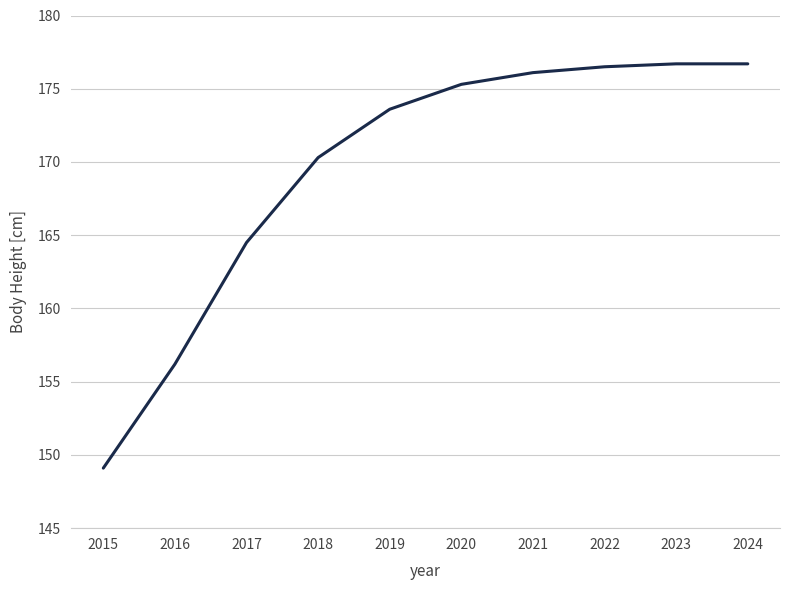

Which label corresponds to the smallest value in the chart?

2015